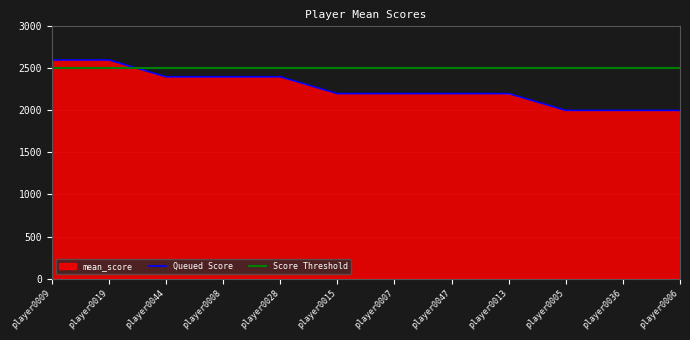

What is the label of the 2nd point from the right?

player0036